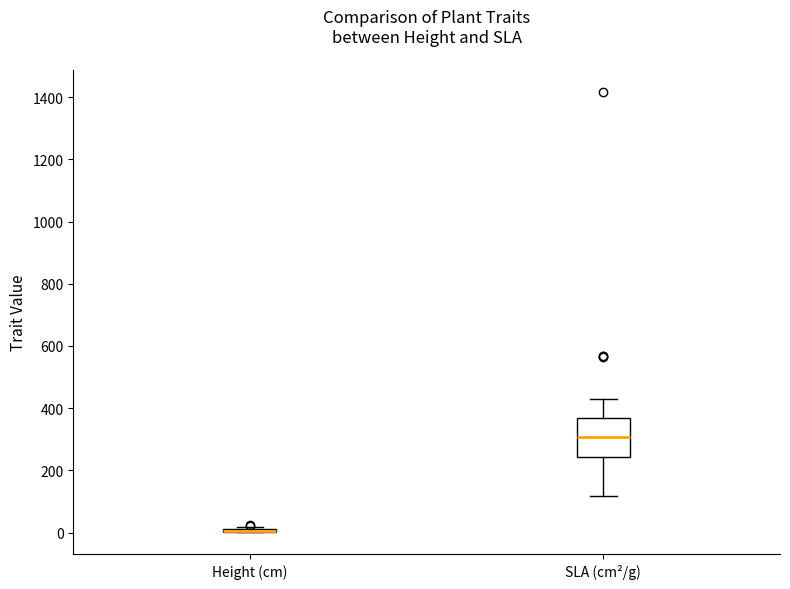

Reading left to right, read every box against the y-axis: the position of its median line, the range the box covers, and the ends of its whiskers. The values are not printed on the chart, so give them approximately, as read against the axis.

Height (cm): box collapsed to a line at 0, whiskers 0 to 20
SLA (cm²/g): median 300, box 240 to 360, whiskers 120 to 420